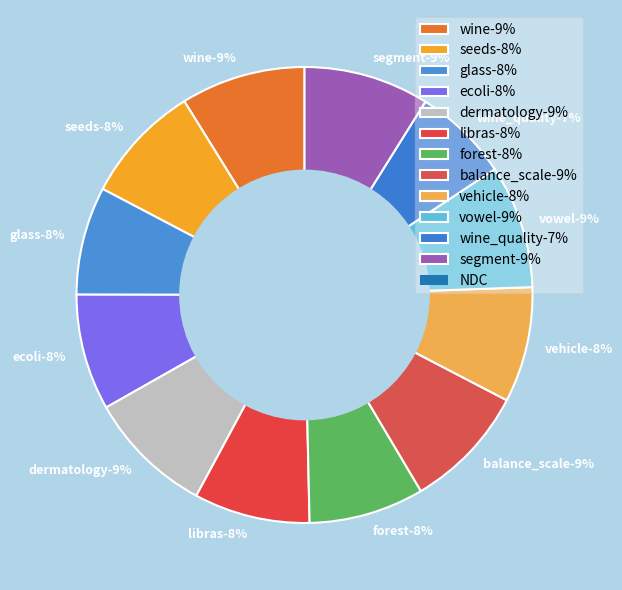

Does vehicle represent more than half of the total?

No